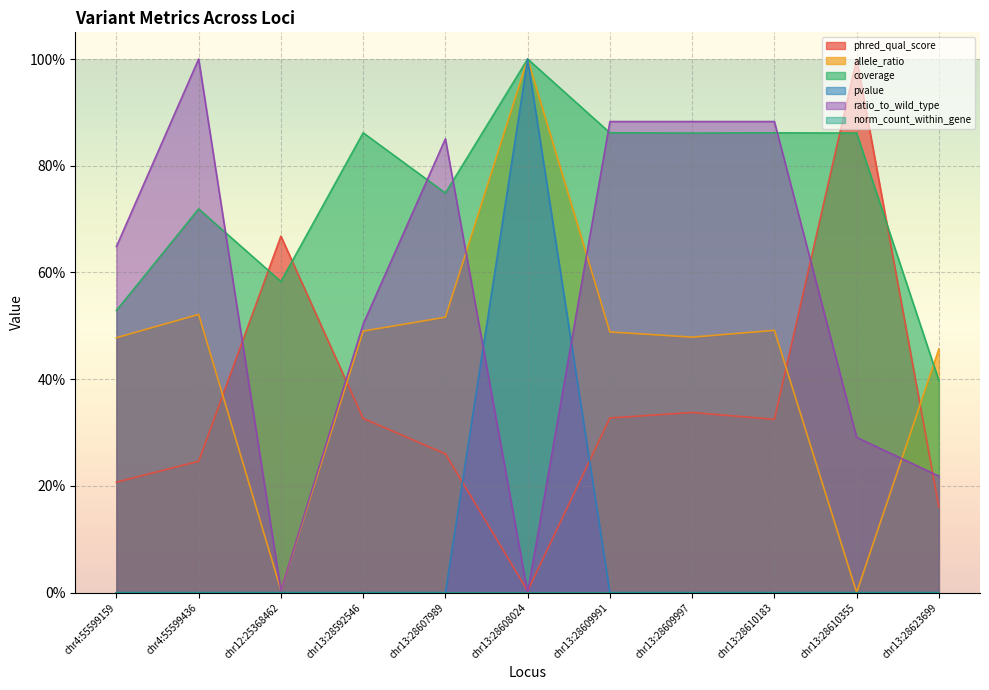

What is the difference between the maximum and minimum values in the ratio_to_wild_type series?

1.0